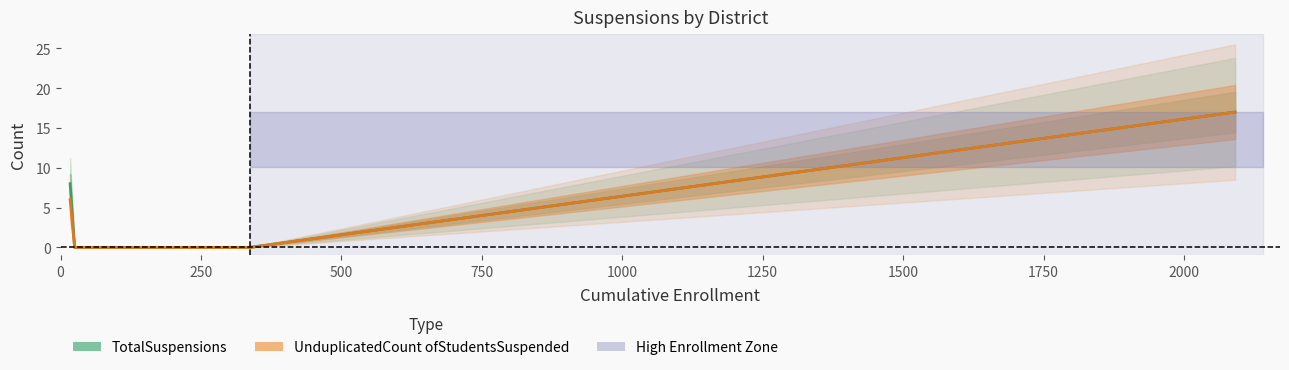

At how many categories does at least one series exceed 3?

2